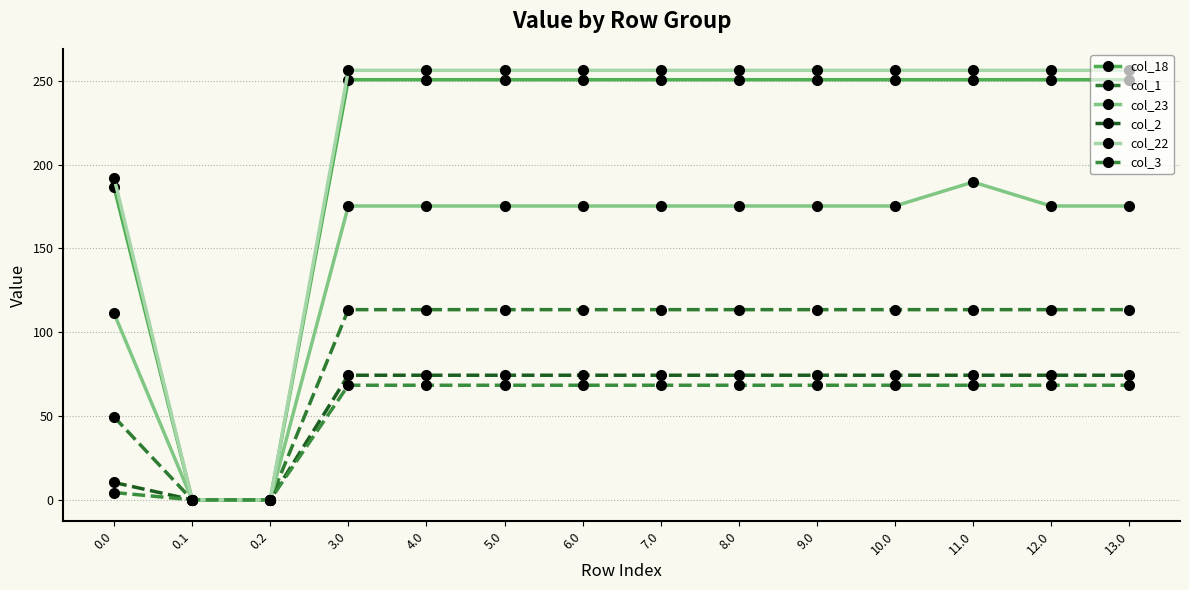

At which label does col_23 reach its peak?

11.0